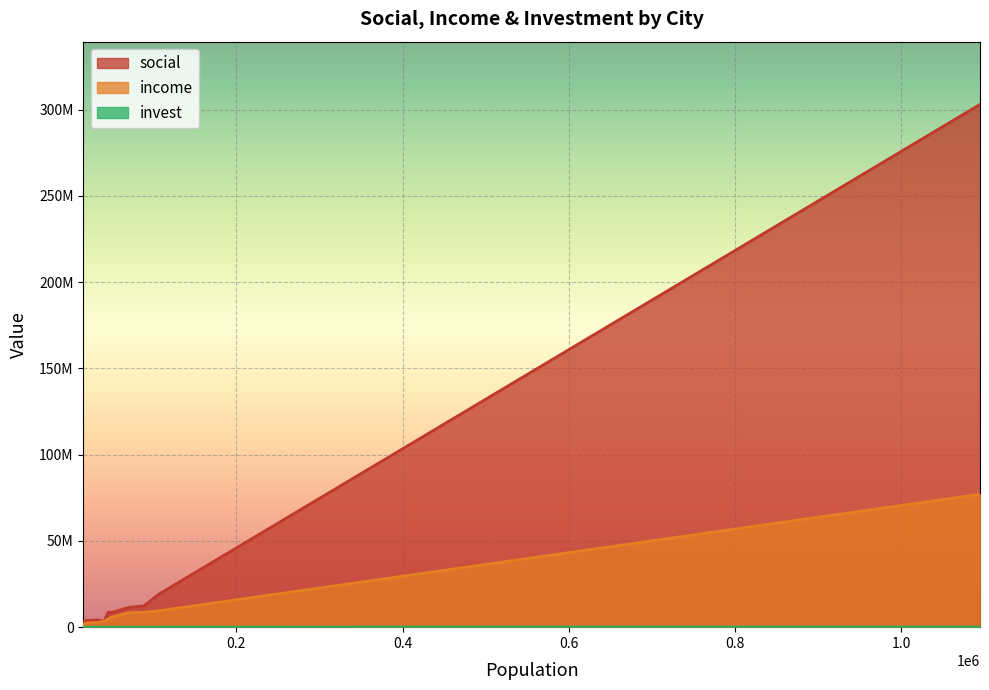

Does the chart display data point markers on the line(s)?

No